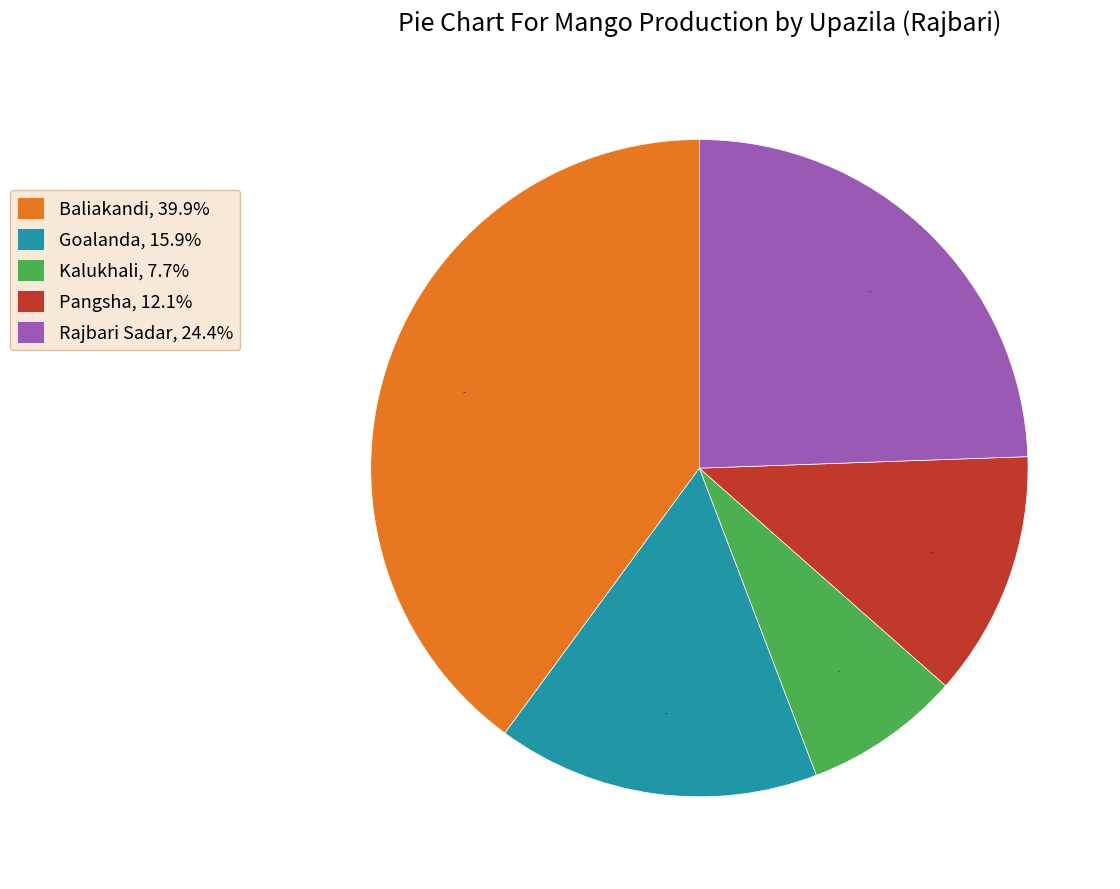

What percentage is the Rajbari Sadar slice, to the nearest percent?

24%